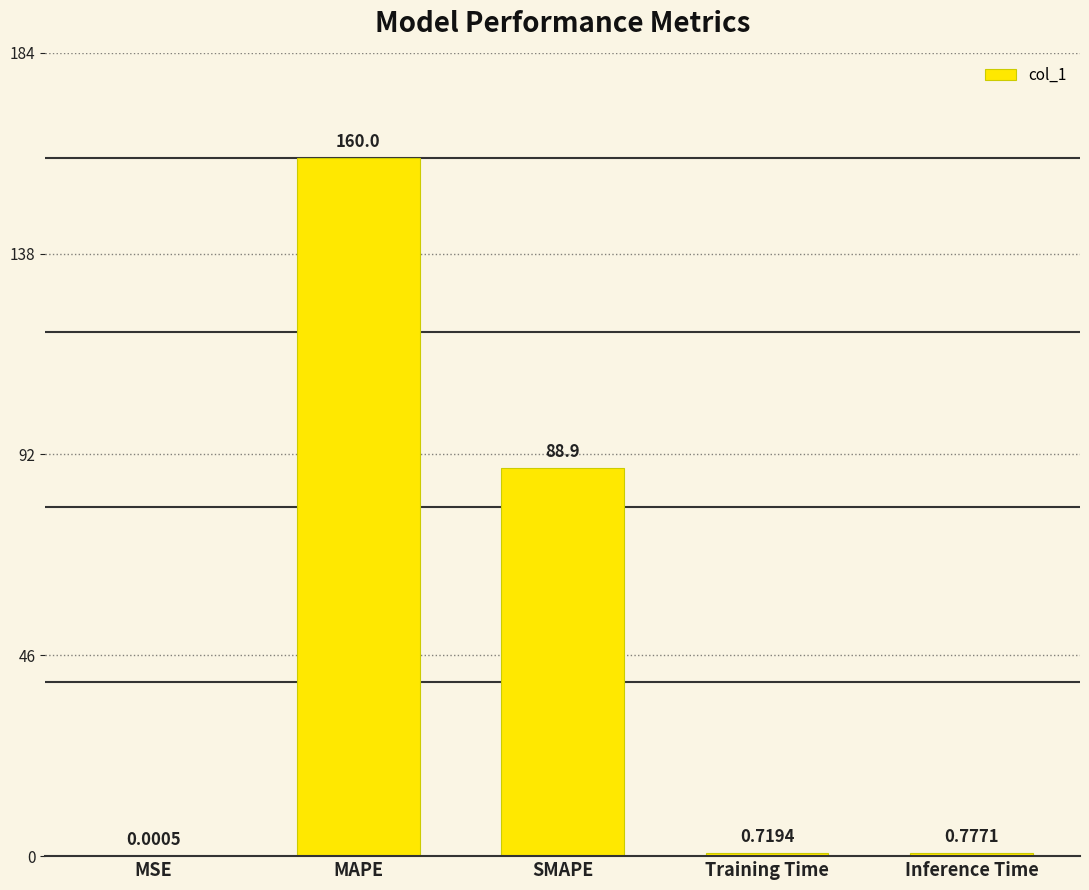

What is the sum of all values?

250.4